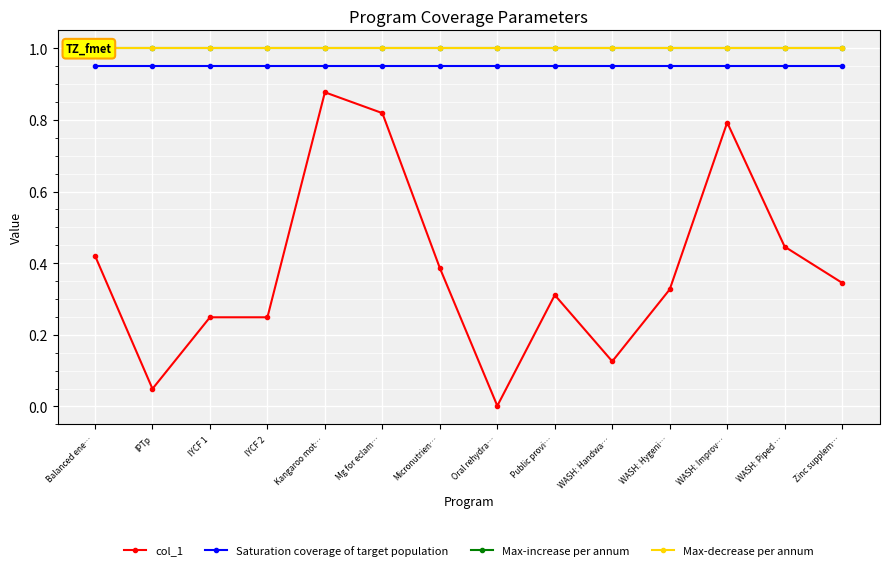

What is the total value across all series at IPTp?

3.0